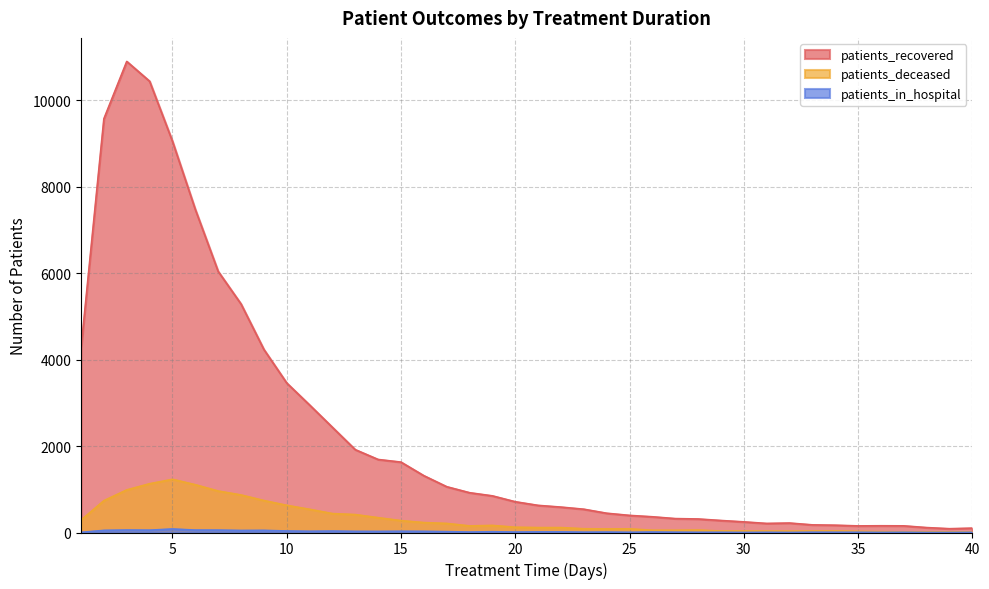

At which category does the chart reach its minimum across all series?

38